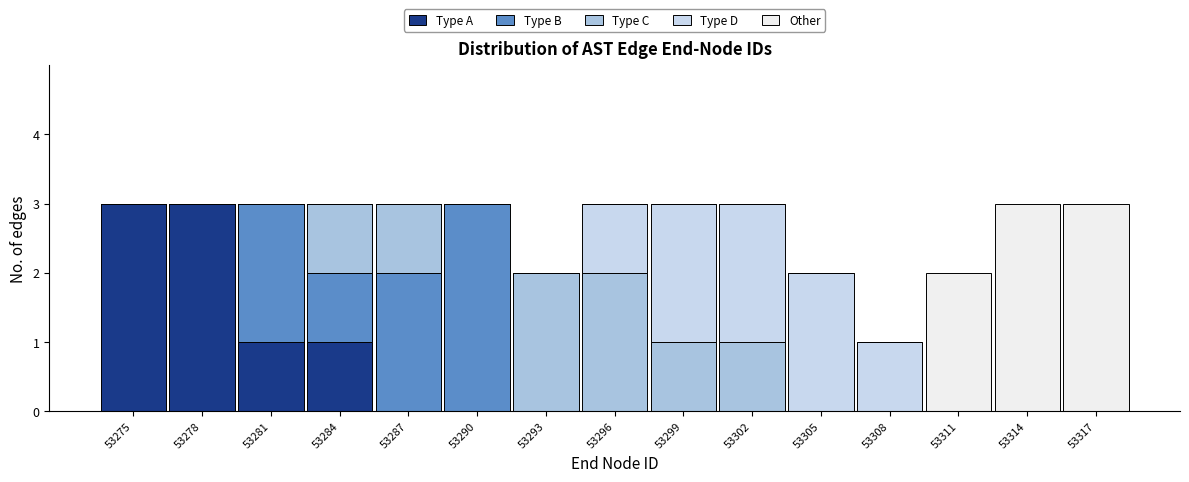

What is the maximum value for Type A?

3